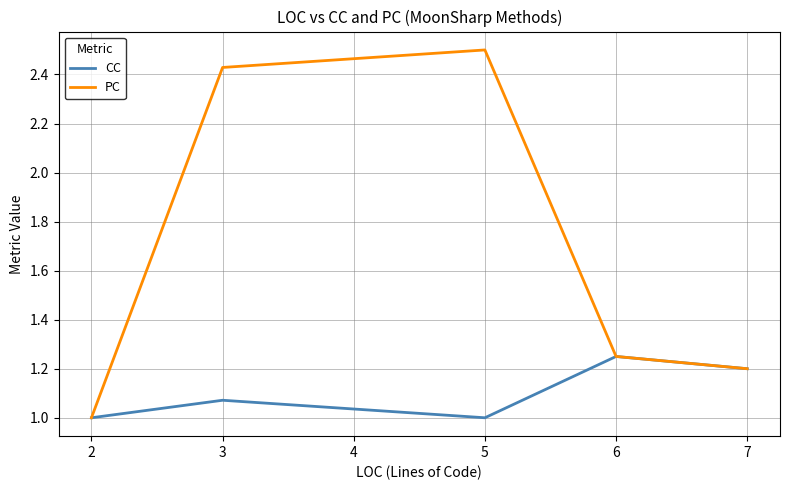

The CC series shows 1.2 at 6. True or false?

True